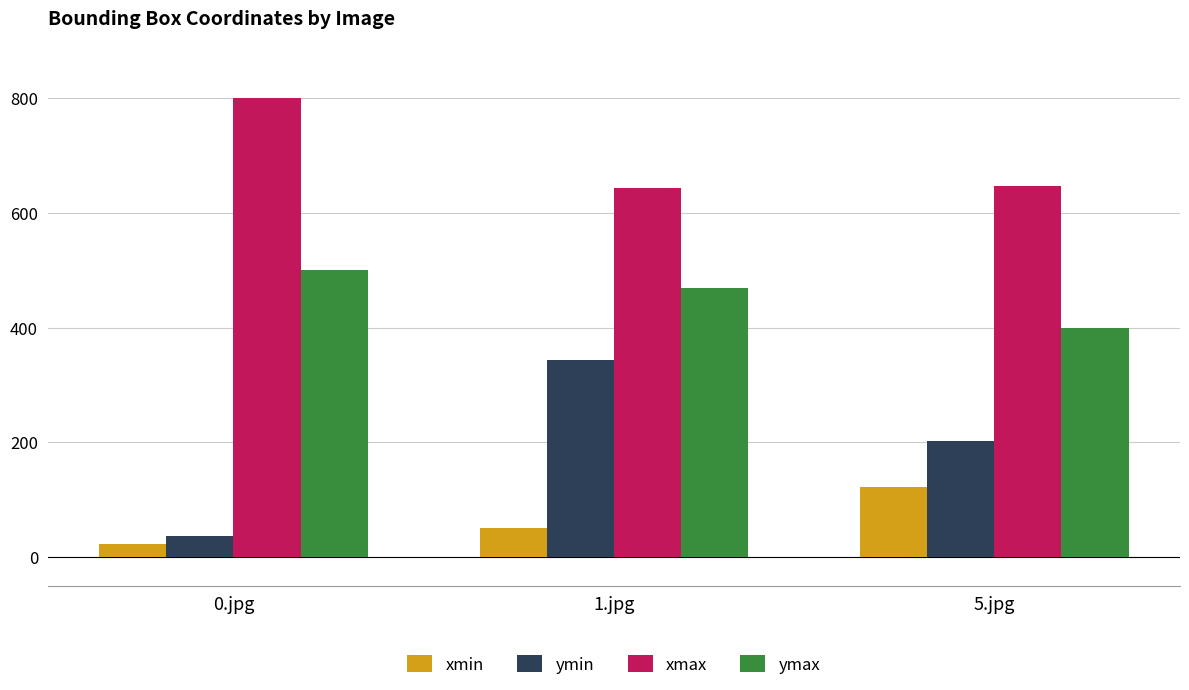

What is the sum of the ymax values at 5.jpg and 1.jpg?

868